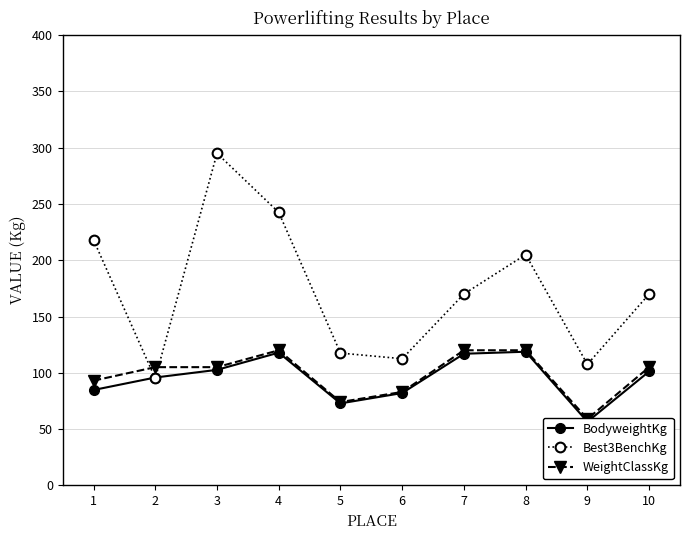

At which label does BodyweightKg first exceed 101?

3